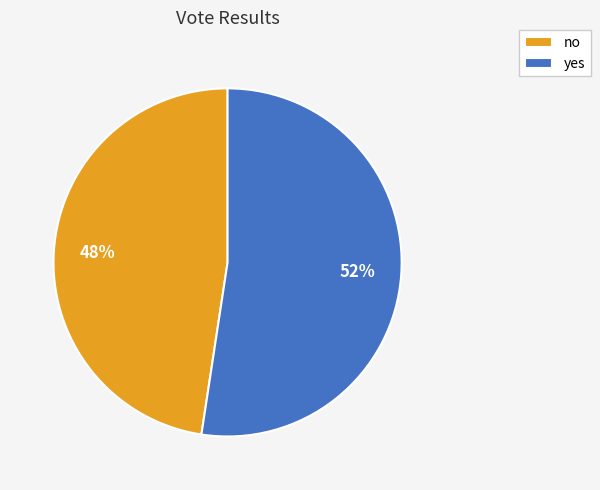

What is the majority slice?

yes